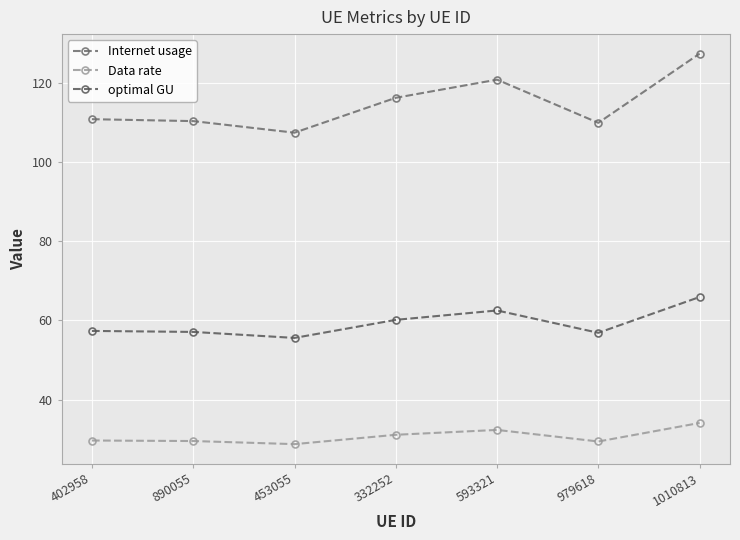

What is the label of the 6th point from the left?

979618